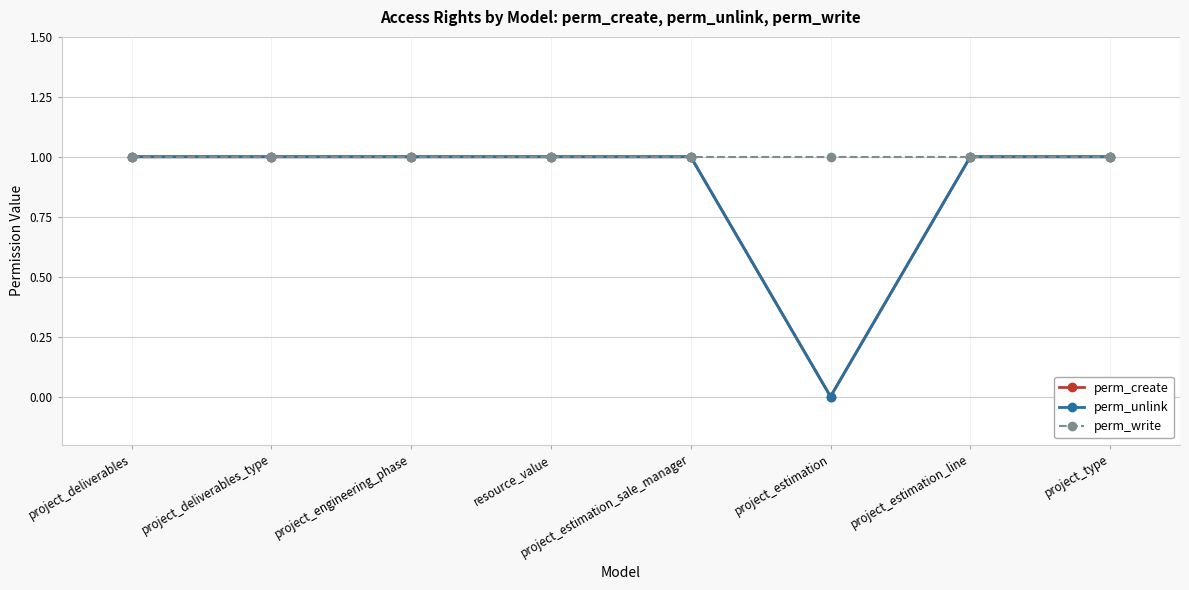

Is this an area chart (filled region under the line)?

No